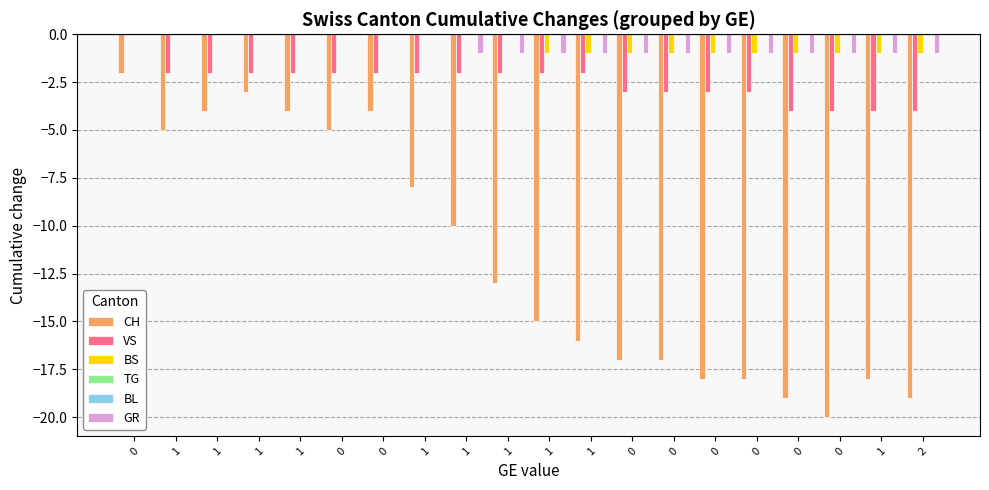

The CH series shows -11 at 1. True or false?

False